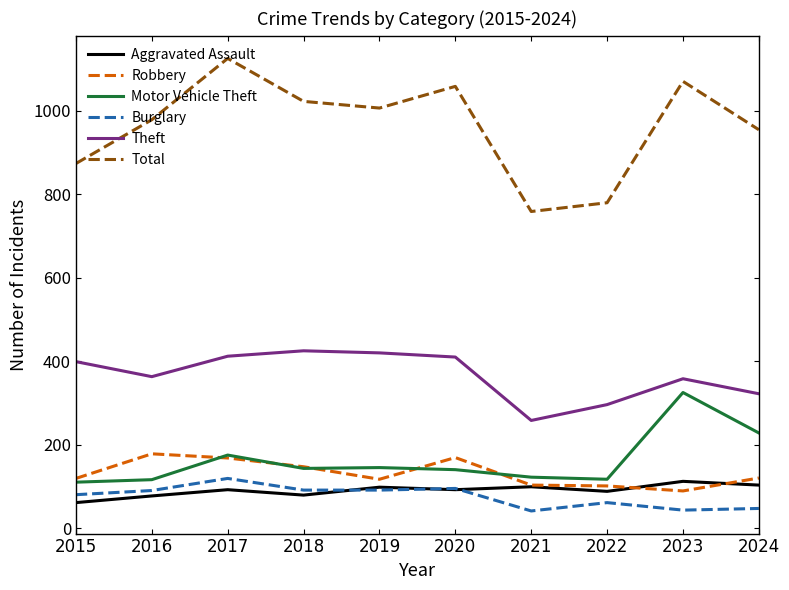

How many interior local peaks does the Burglary series have?

3